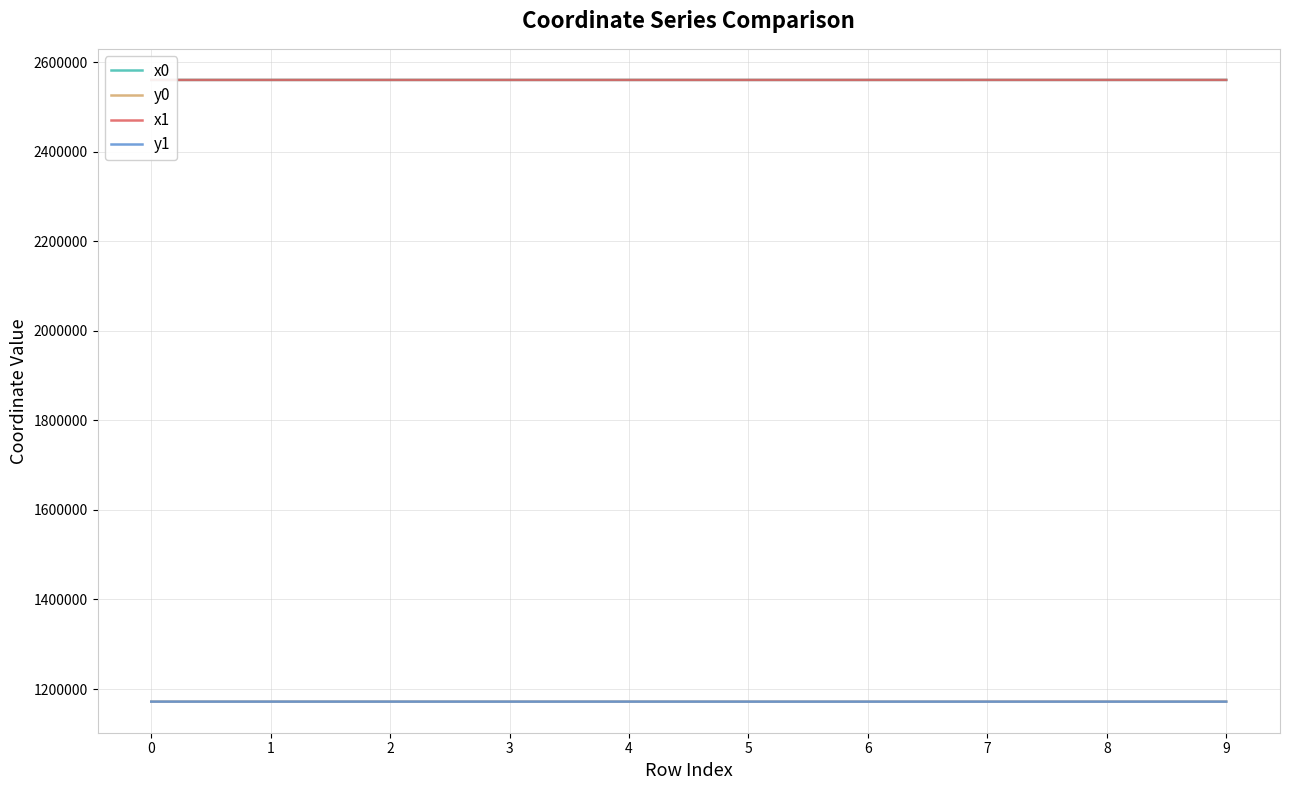

True or false: y1 and x0 intersect in this chart.

False